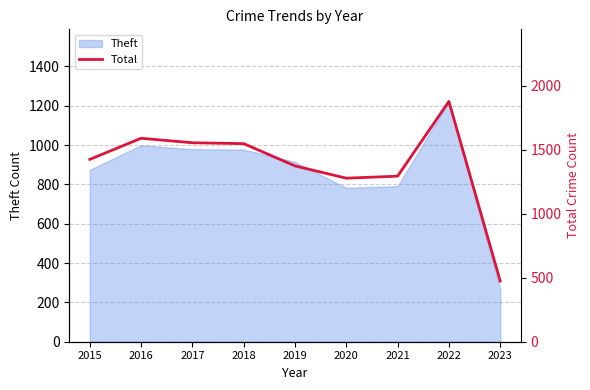

List the labels in order of value, largest first.

2022, 2016, 2017, 2018, 2015, 2019, 2021, 2020, 2023